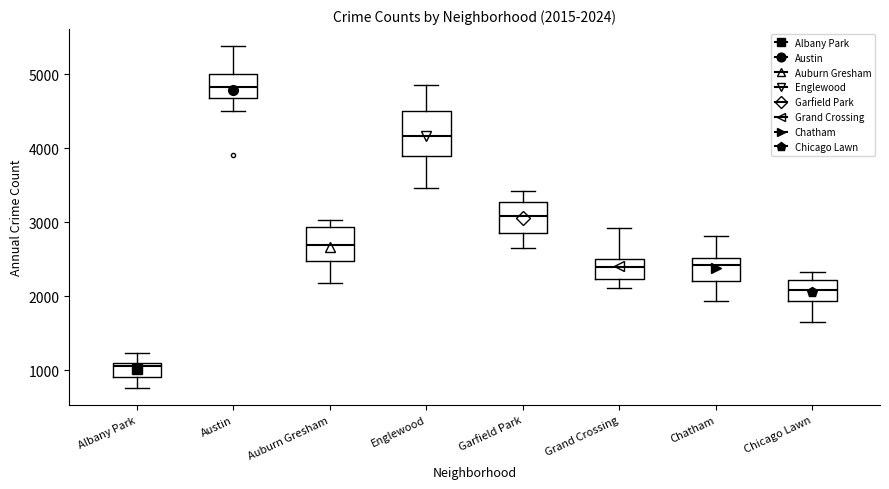

Which box's median line is the lowest?

Albany Park